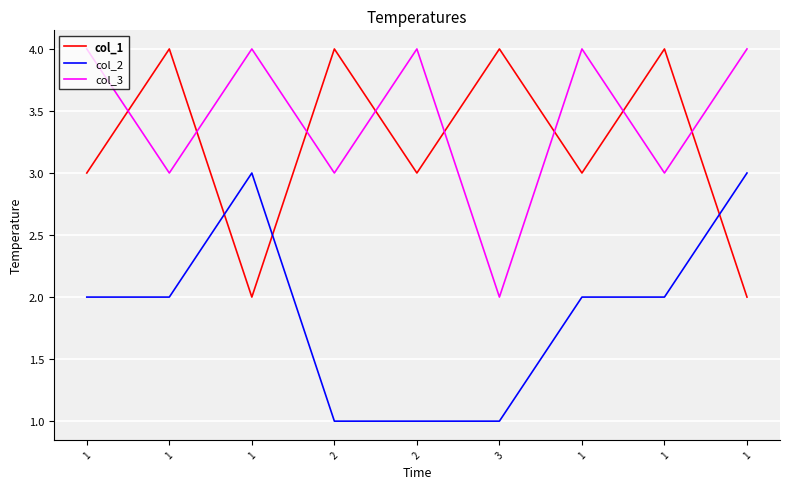

Does the chart display data point markers on the line(s)?

No